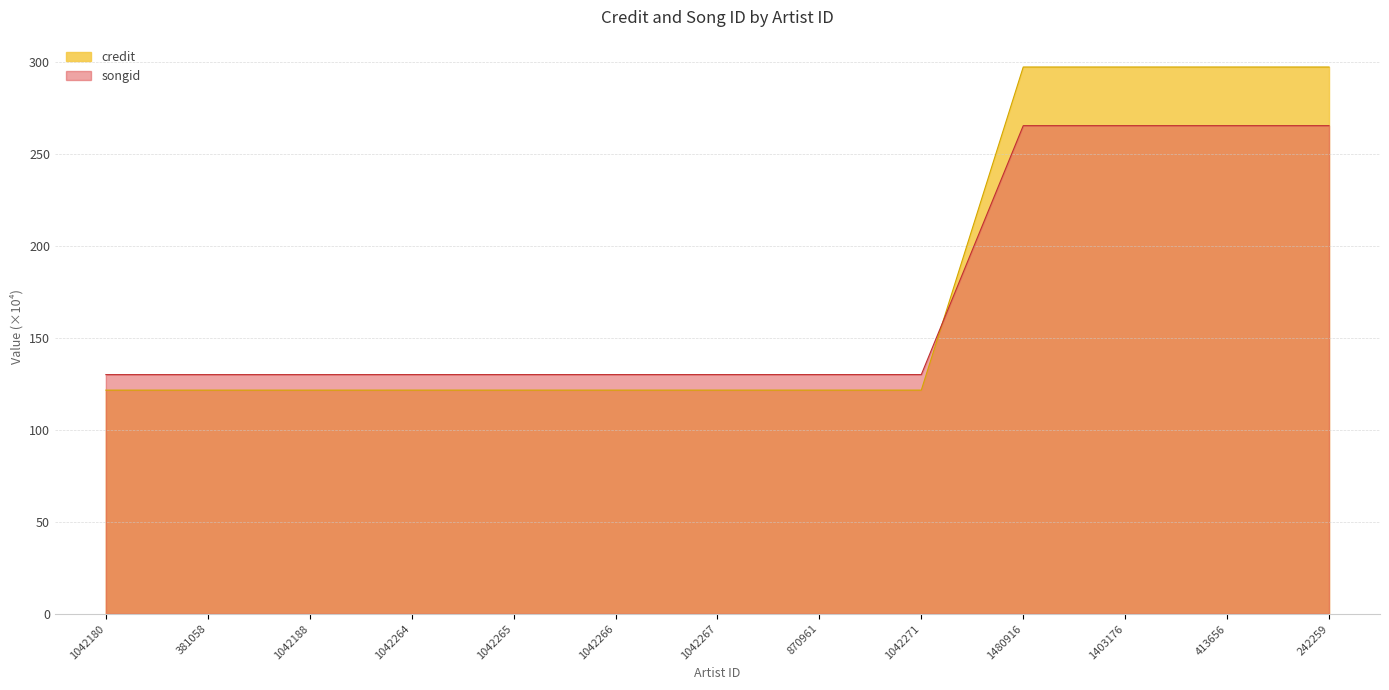

How many lines are shown in the chart?

2